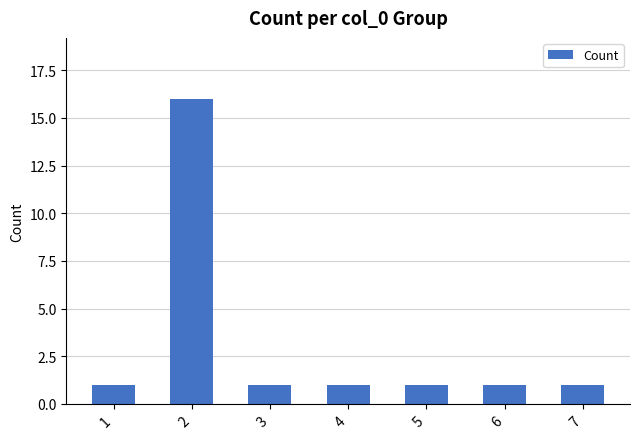

What is the difference between the maximum and minimum values?

15